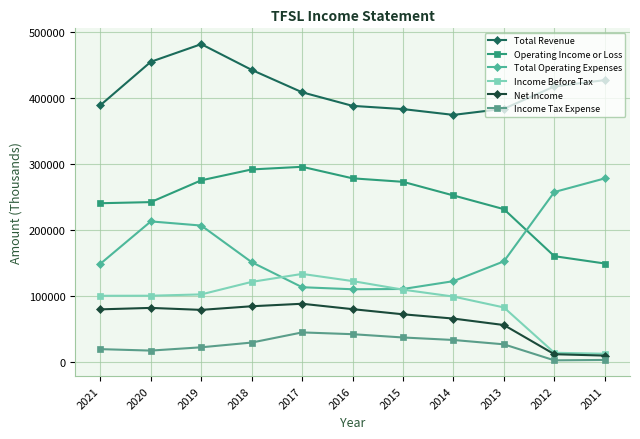

The value of Operating Income or Loss at 2020 is 402357. True or false?

False